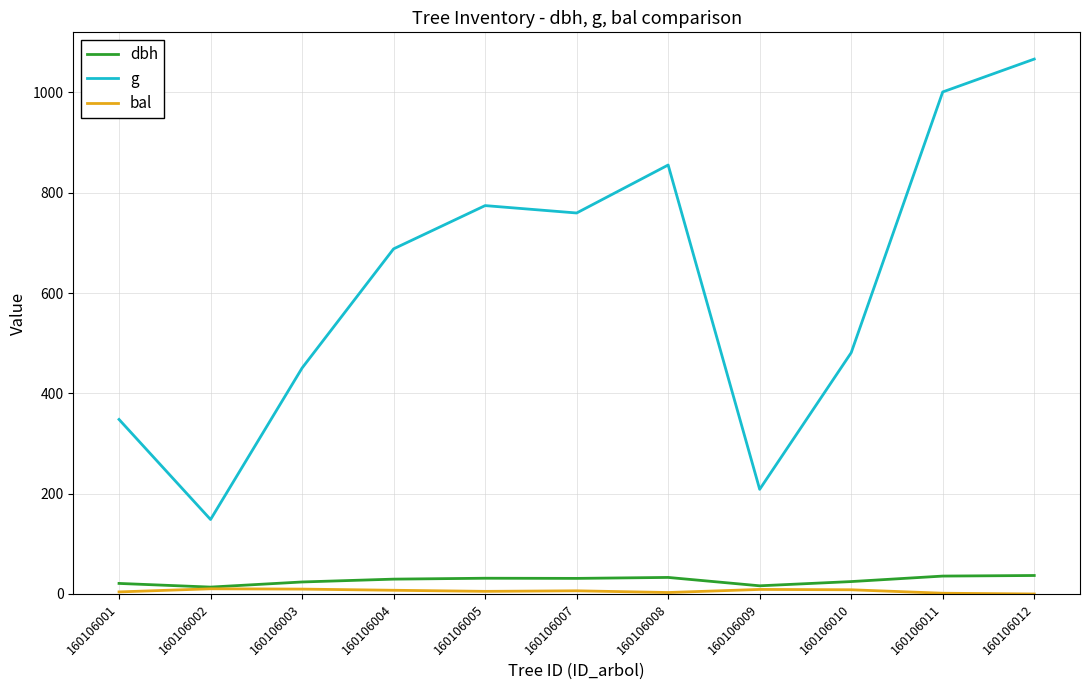

At which category does the chart reach its peak across all series?

160106012